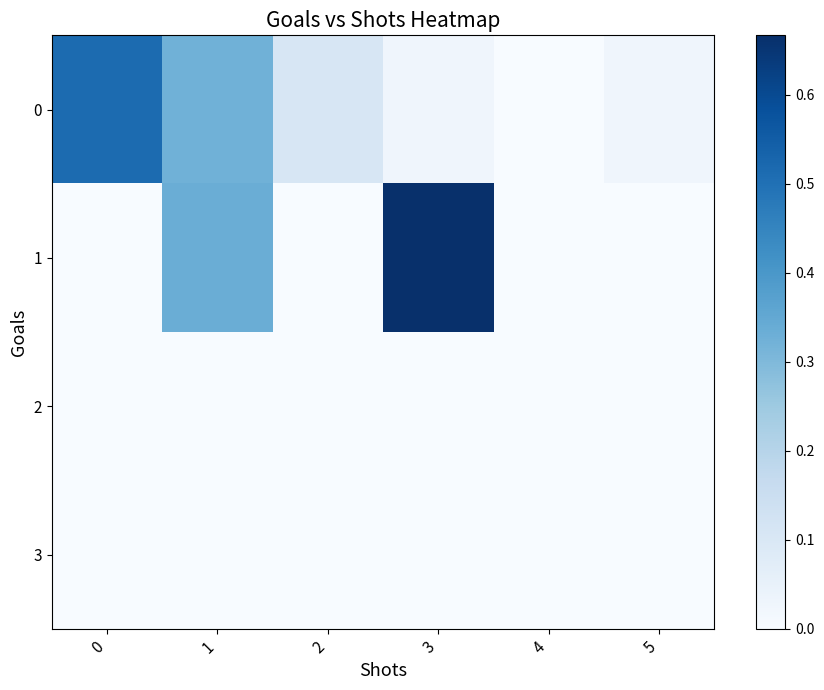

At how many categories does at least one series exceed 0?

5